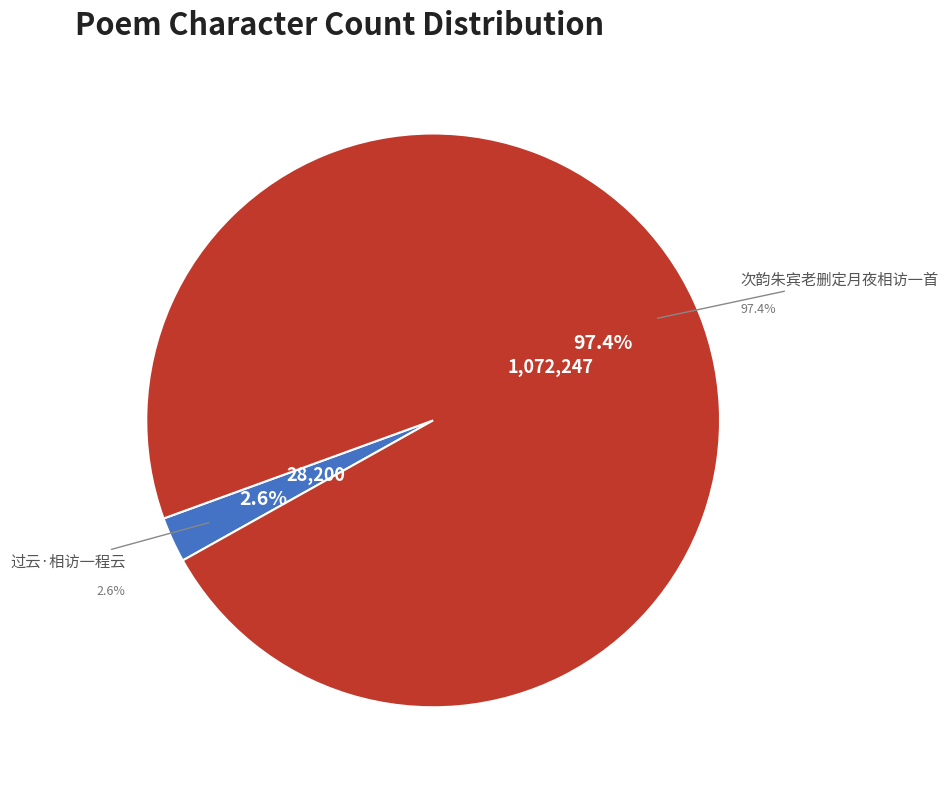

Count the number of slices in the pie.

2